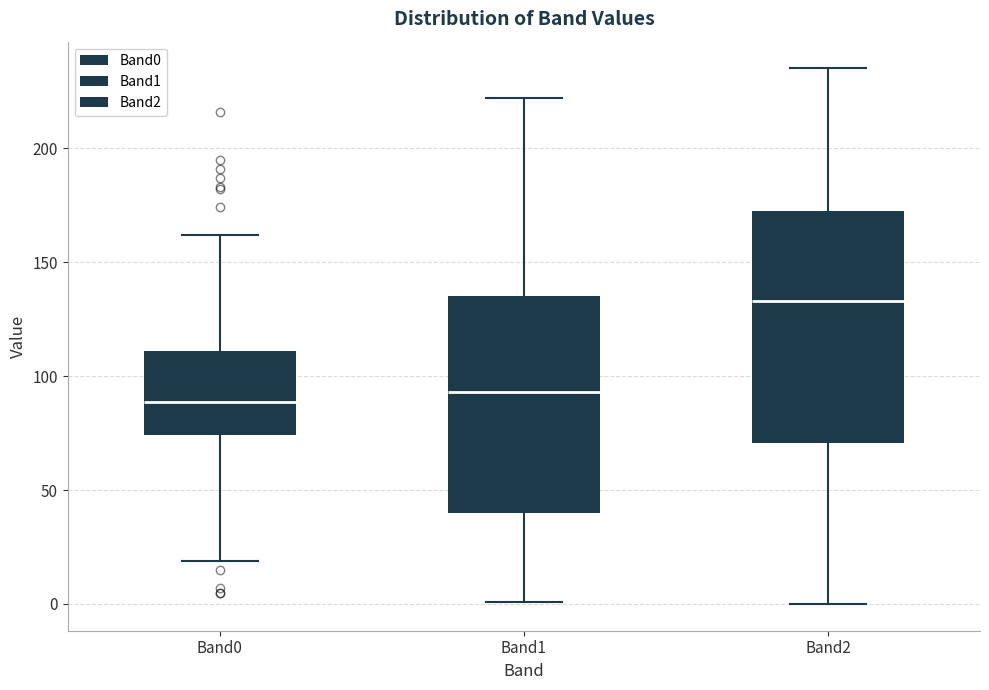

Which box has the highest median line?

Band2